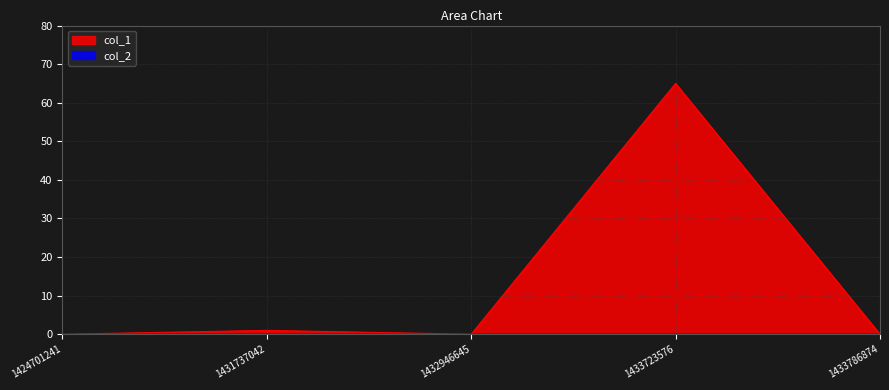

Where is the data nearest to the value 32?

1431737042